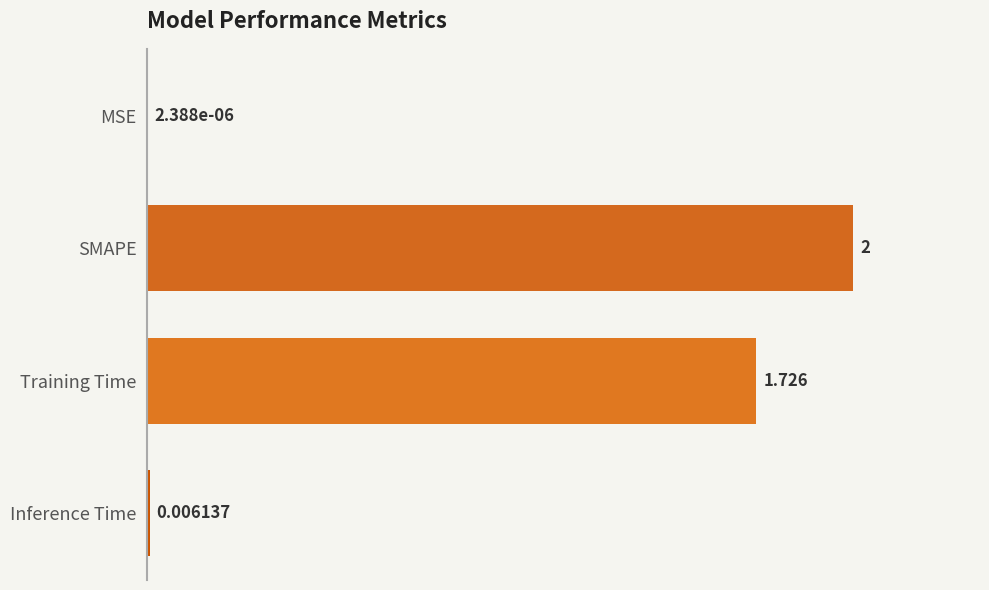

Are the bars grouped side by side (vs. stacked)?

No